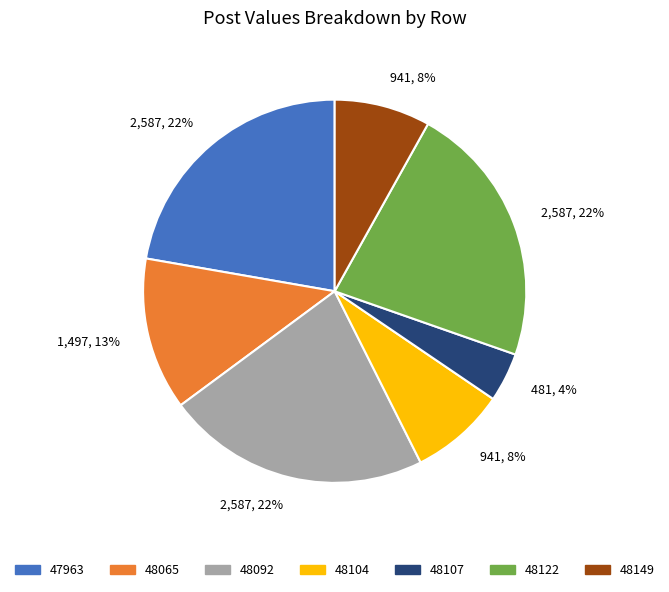

To the nearest percent, what is the combined percentage of 48104 and 48149?

16%